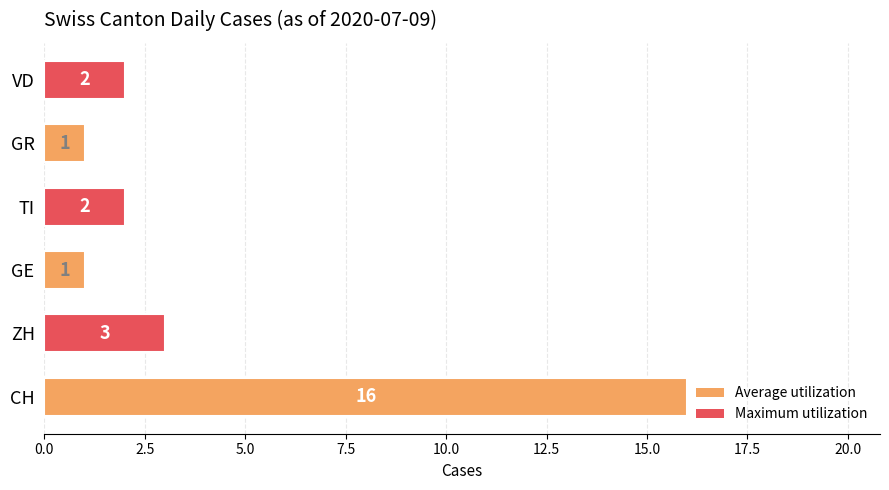

Is it true that the value at GR is 1?

True